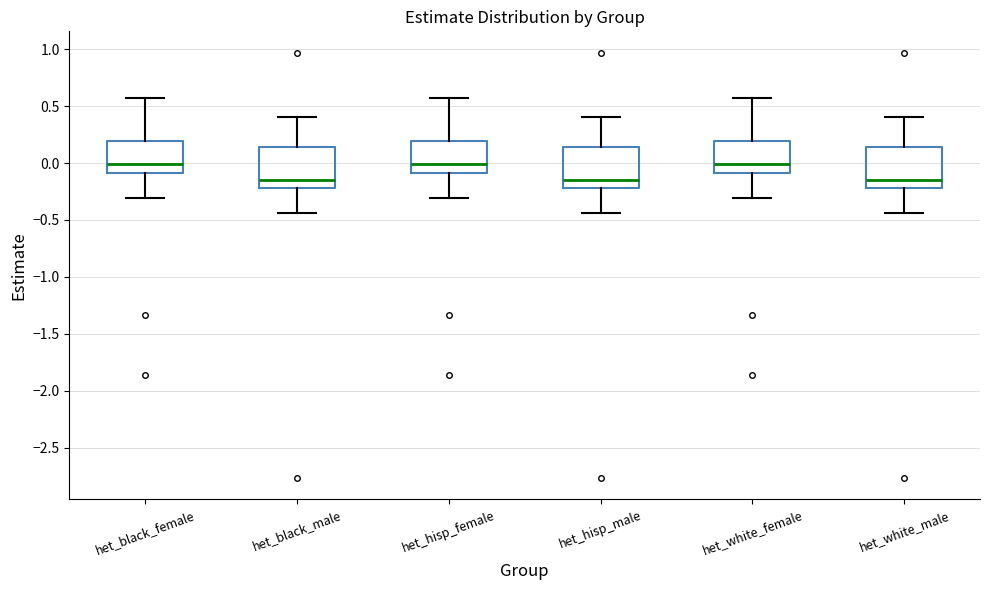

Reading left to right, read every box against the y-axis: the position of its median line, the range the box covers, and the ends of its whiskers. The values are not printed on the chart, so give them approximately, as read against the axis.

het_black_female: median 0.00, box -0.10 to 0.20, whiskers -0.30 to 0.55
het_black_male: median -0.15, box -0.20 to 0.15, whiskers -0.45 to 0.40
het_hisp_female: median 0.00, box -0.10 to 0.20, whiskers -0.30 to 0.55
het_hisp_male: median -0.15, box -0.20 to 0.15, whiskers -0.45 to 0.40
het_white_female: median 0.00, box -0.10 to 0.20, whiskers -0.30 to 0.55
het_white_male: median -0.15, box -0.20 to 0.15, whiskers -0.45 to 0.40